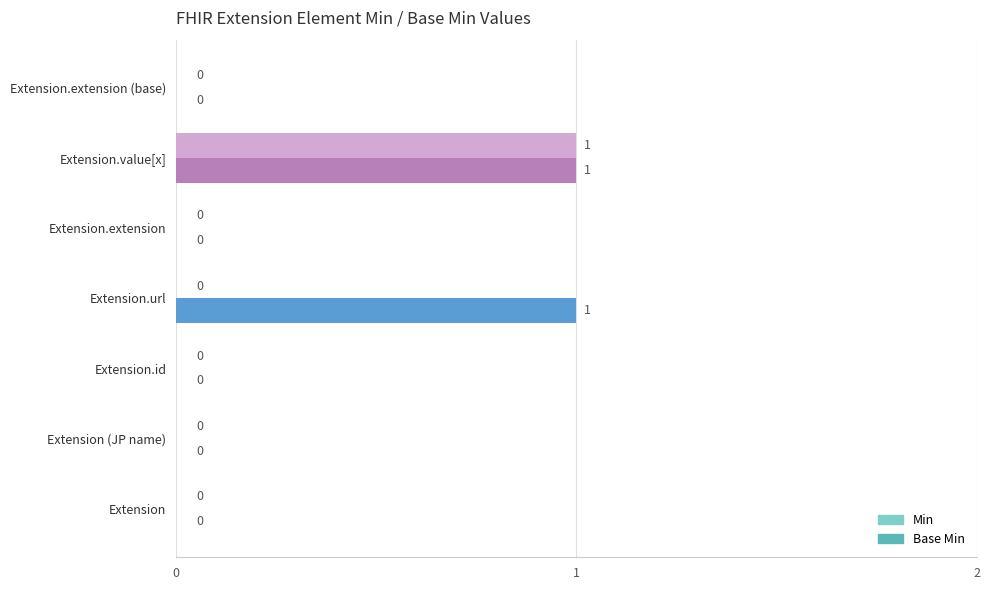

Which series has the largest total across all categories?

Base Min